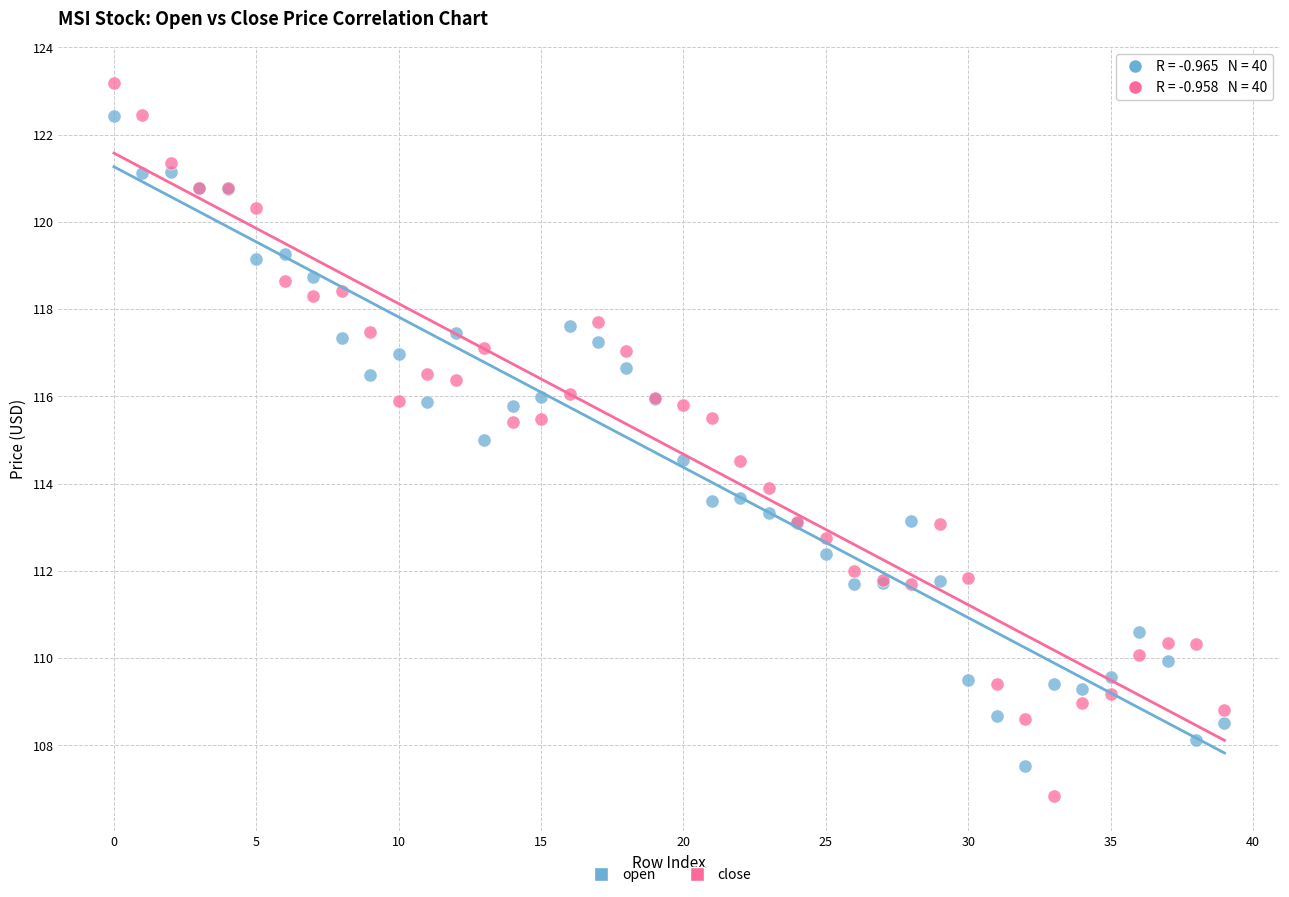

Which series reaches the maximum Y coordinate?

close